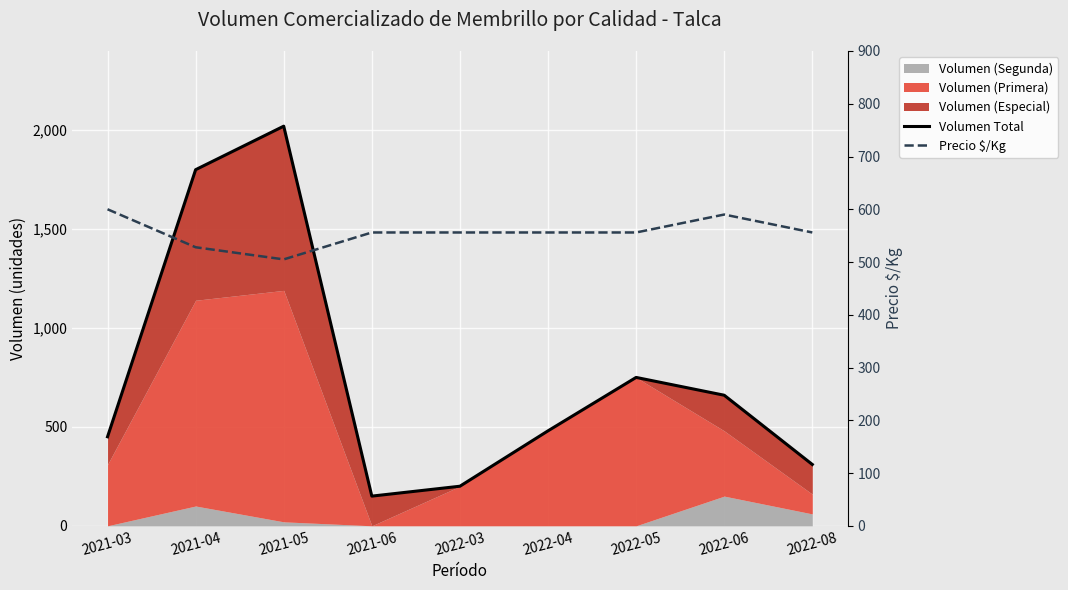

The Volumen Total series shows 355 at 2022-03. True or false?

False